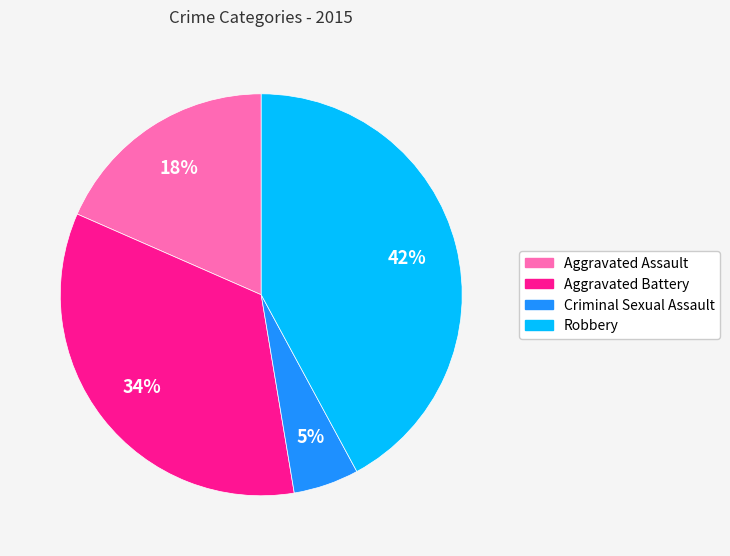

The Aggravated Assault slice represents 31% of the pie. True or false?

False